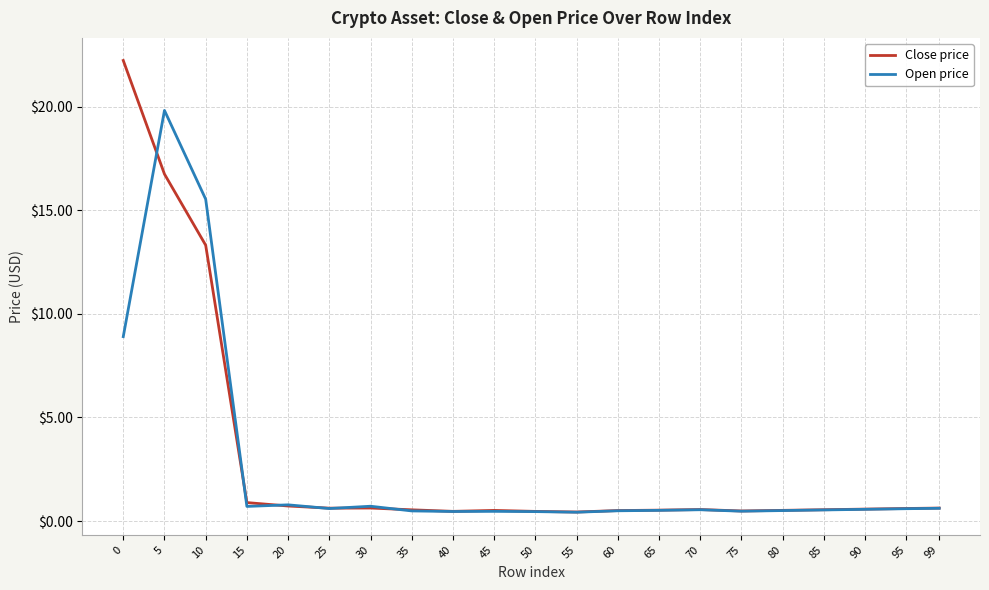

At which label is Close price closest to 11?

10